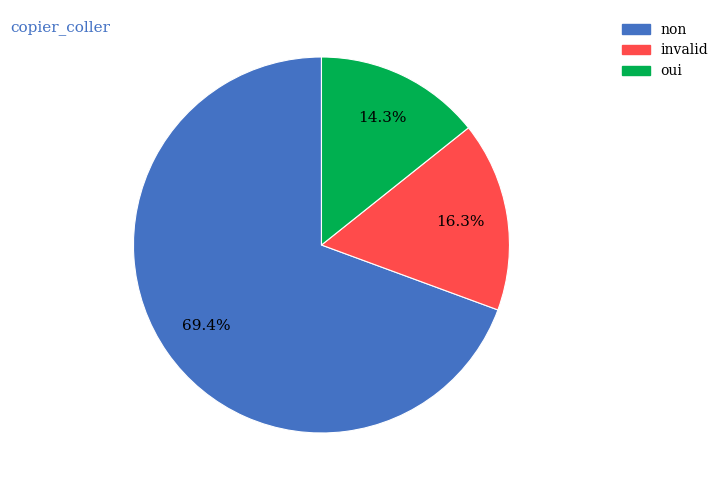

Rank the categories by value from highest to lowest.

non, invalid, oui